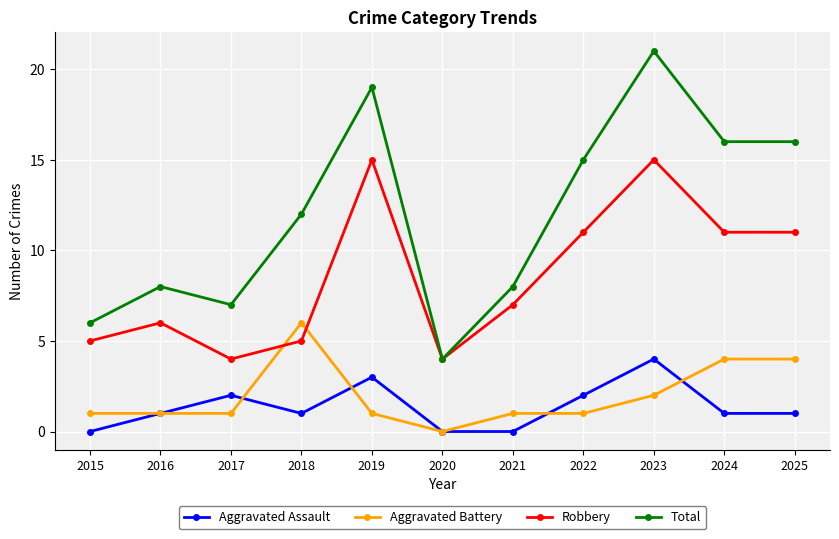

Count the number of categories in the chart.

11